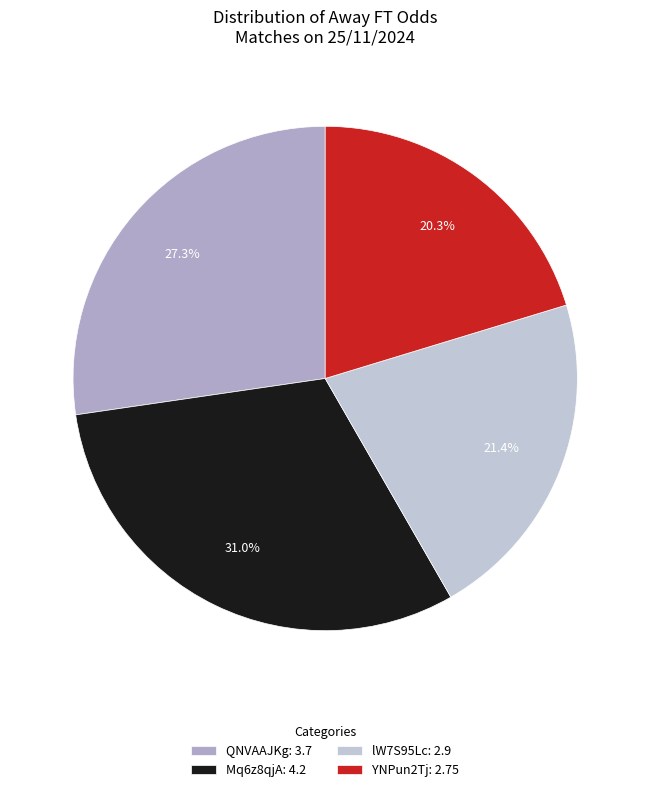

To the nearest percent, what portion does YNPun2Tj represent?

20%